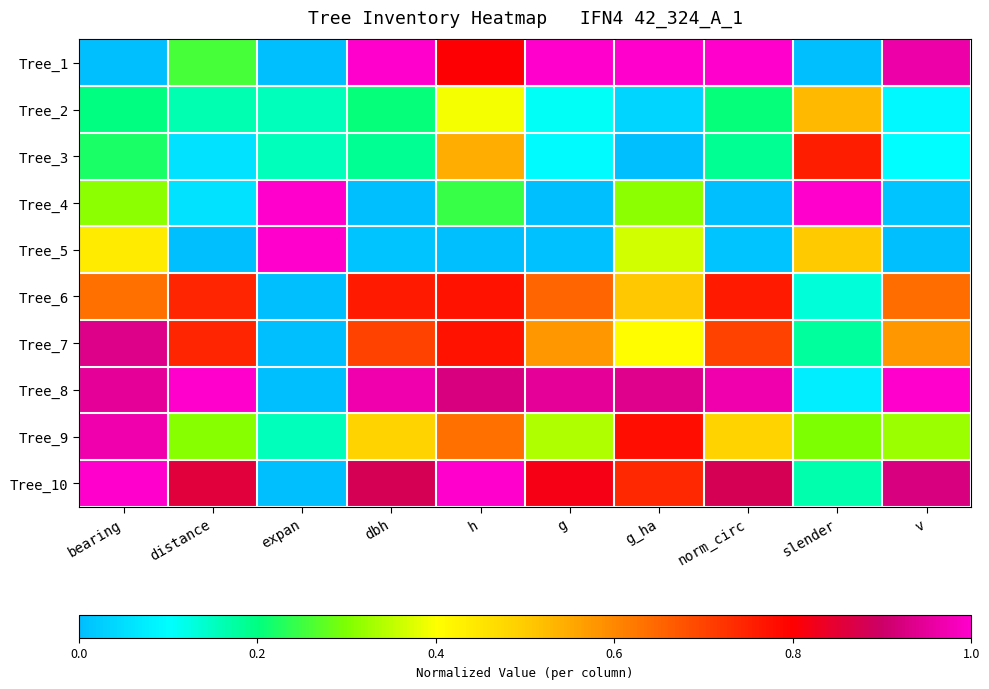

What is the difference between the highest and lowest values at bearing?

1.0